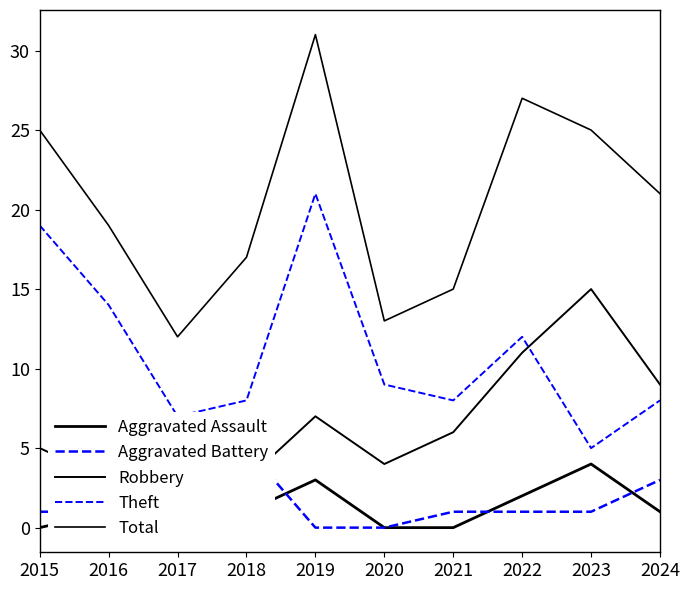

How many data points in Total are less than 21?

5